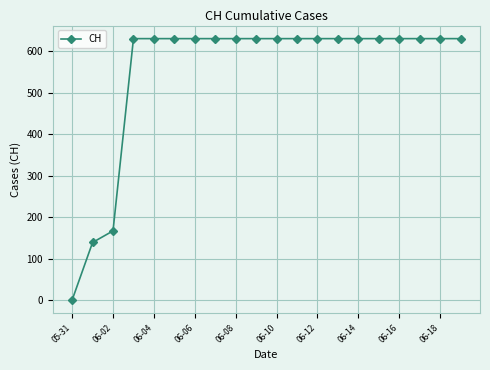

What is the difference between the second highest and second lowest values?

492